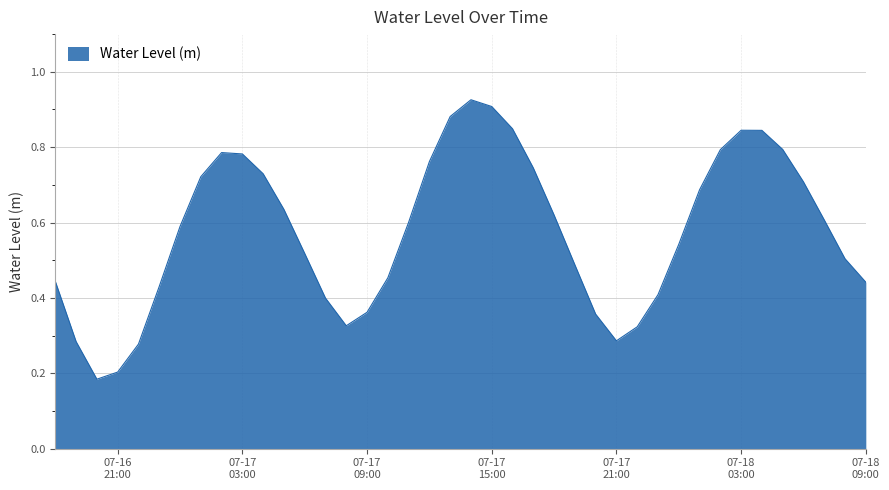

Reading left to right, what are all the values shown in this chart?

0.4	0.3	0.2	0.2	0.3	0.4	0.6	0.7	0.8	0.8	0.7	0.6	0.5	0.4	0.3	0.4	0.5	0.6	0.8	0.9	0.9	0.9	0.8	0.7	0.6	0.5	0.4	0.3	0.3	0.4	0.5	0.7	0.8	0.8	0.8	0.8	0.7	0.6	0.5	0.4